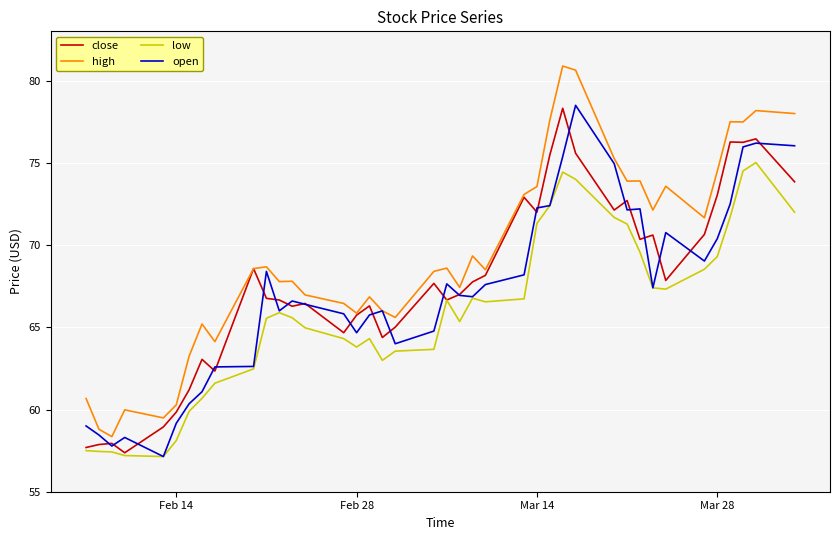

How many distinct data groups are displayed?

4